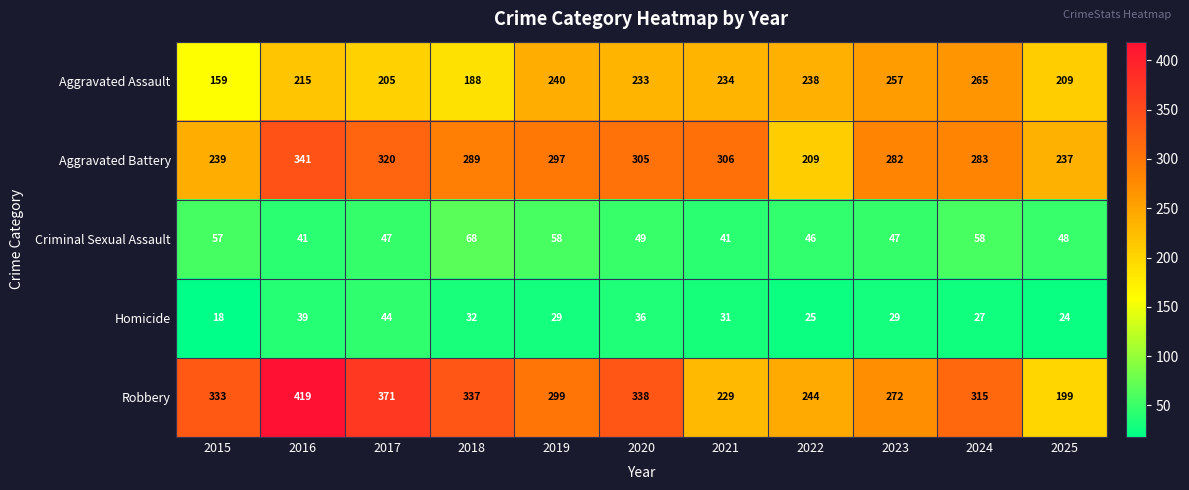

True or false: Aggravated Battery has a value of 306 at 2021.

True